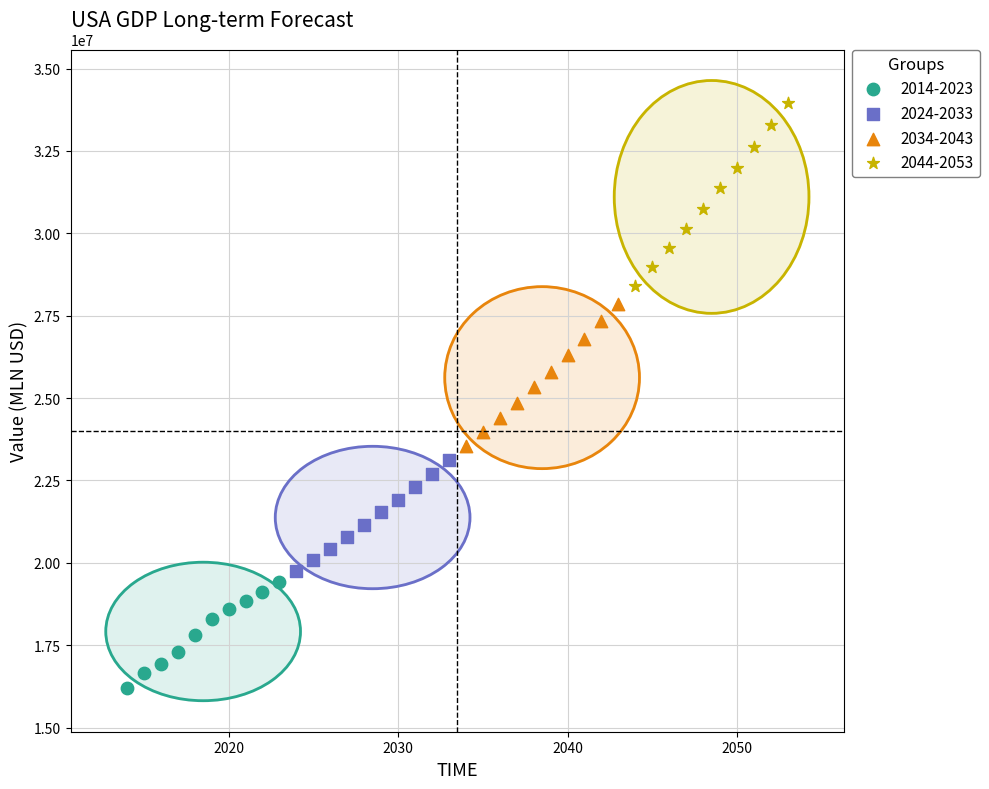

Which series reaches the minimum Y coordinate?

2014-2023